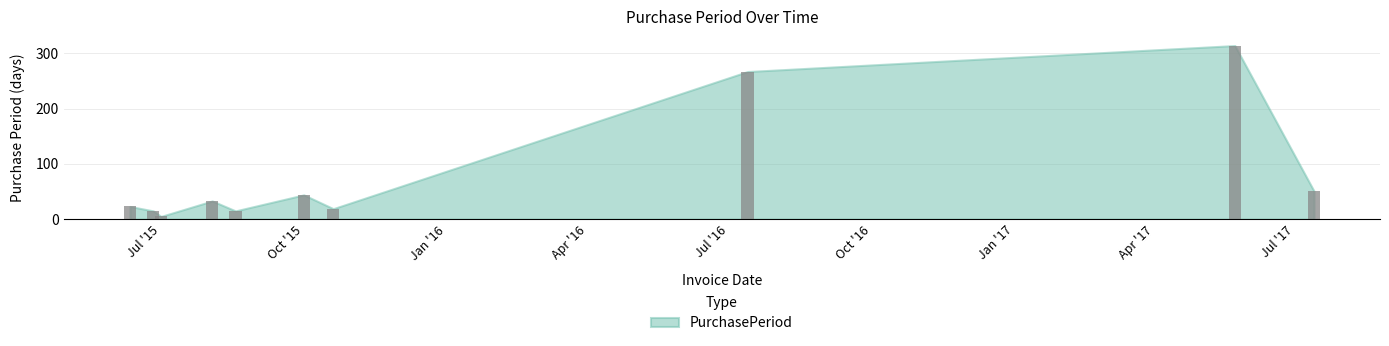

What is the sum of all values?

786